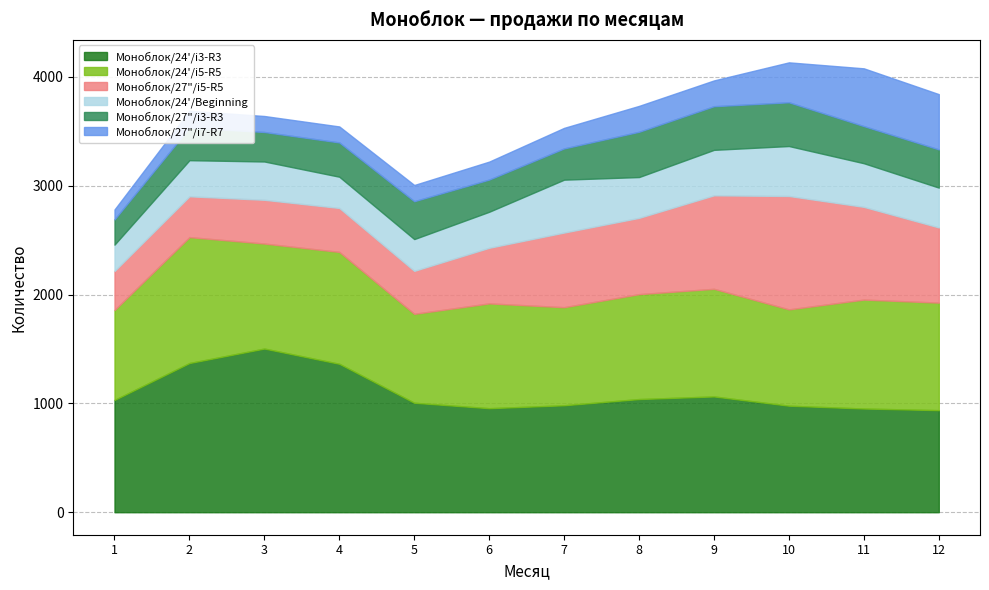

True or false: Моноблок/27"/i7-R7 and Моноблок/24'/i5-R5 cross at least once.

False